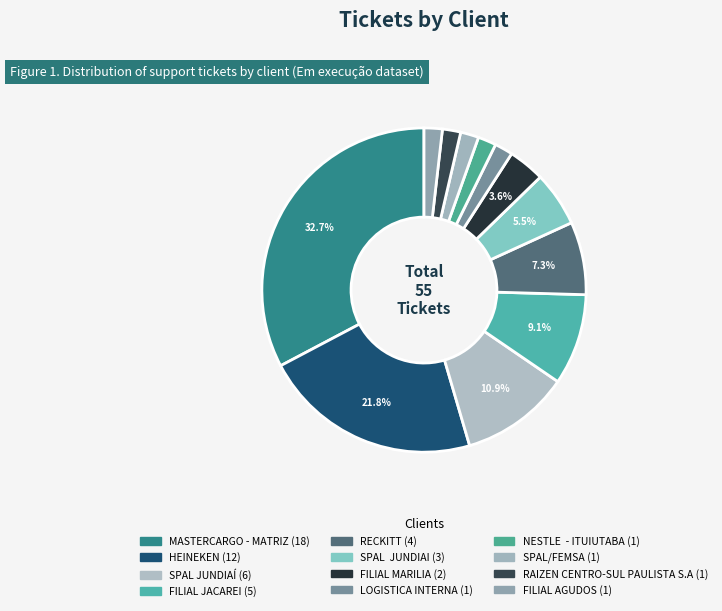

Count the number of slices in the pie.

12